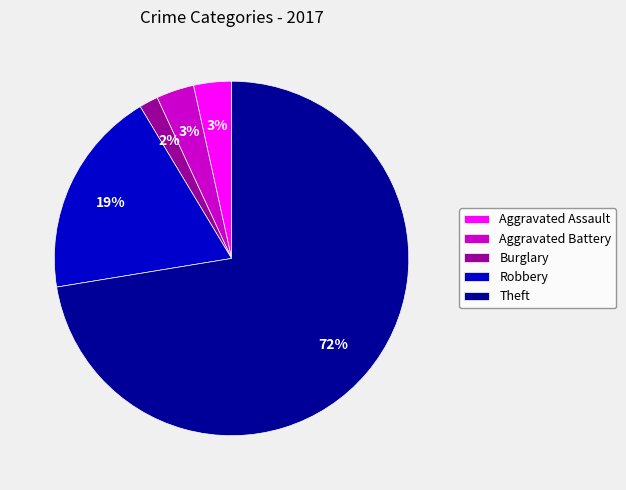

Approximately how many times larger is the value at Aggravated Battery compared to Aggravated Assault?

1.0